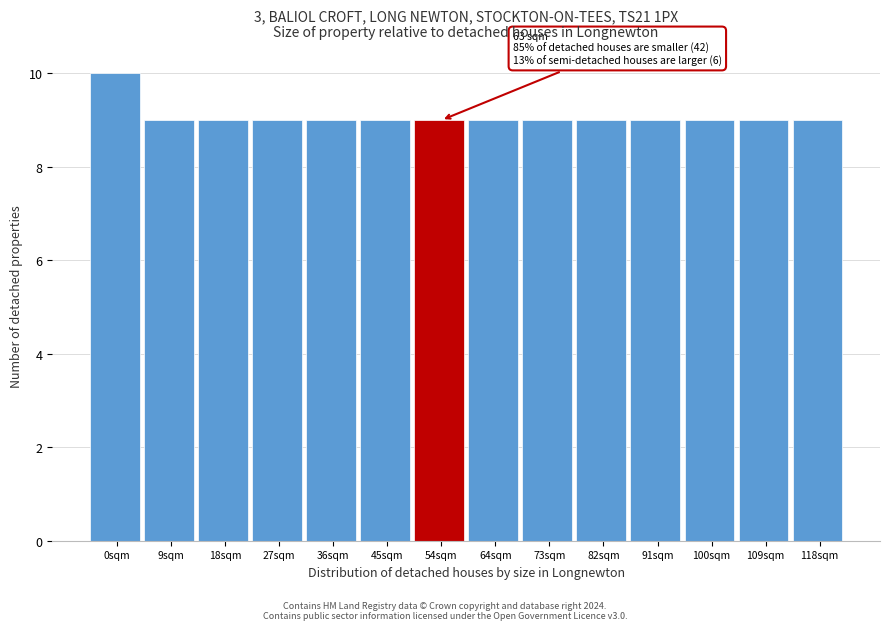

Reading left to right, transcribe all the data shown in this chart.

10	9	9	9	9	9	9	9	9	9	9	9	9	9